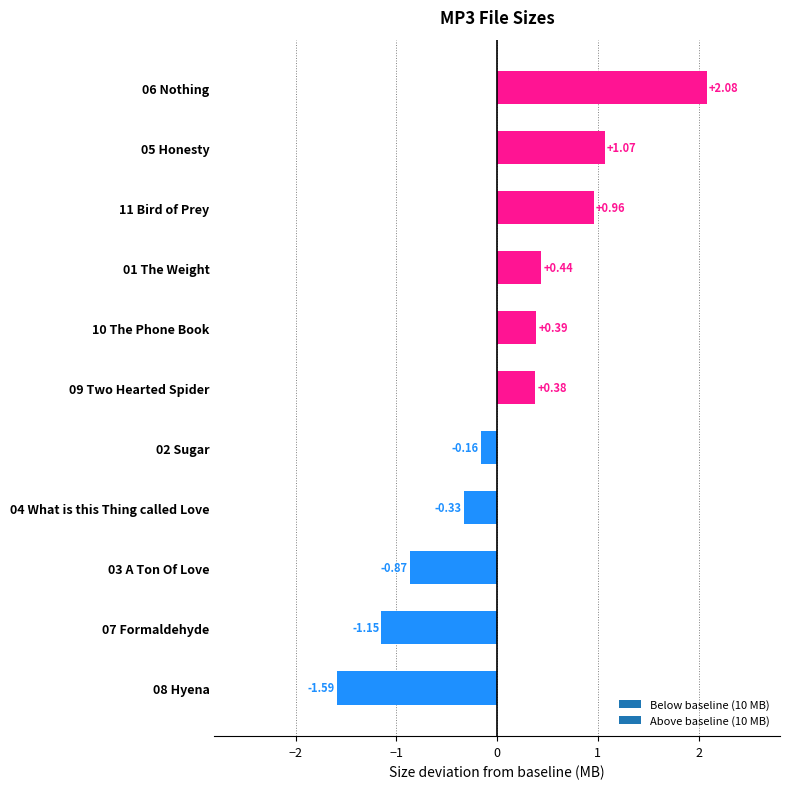

Approximately how many times larger is the value at 06 Nothing compared to 05 Honesty?

1.9